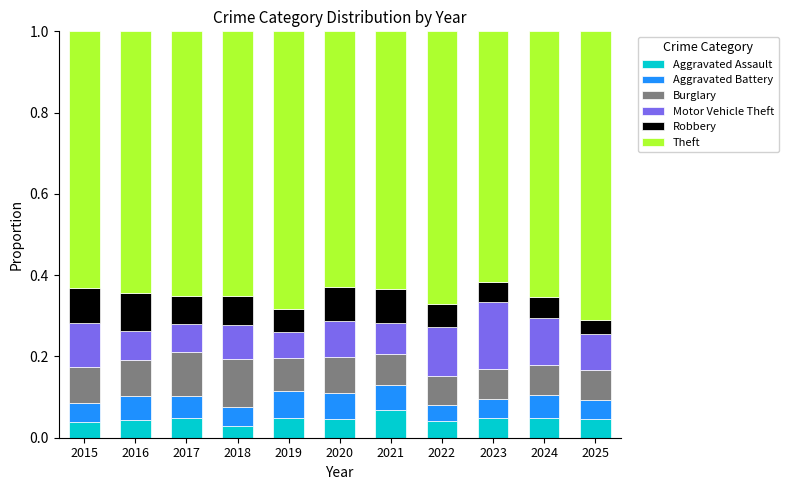

What is the total value across all series at 2025?

1.0